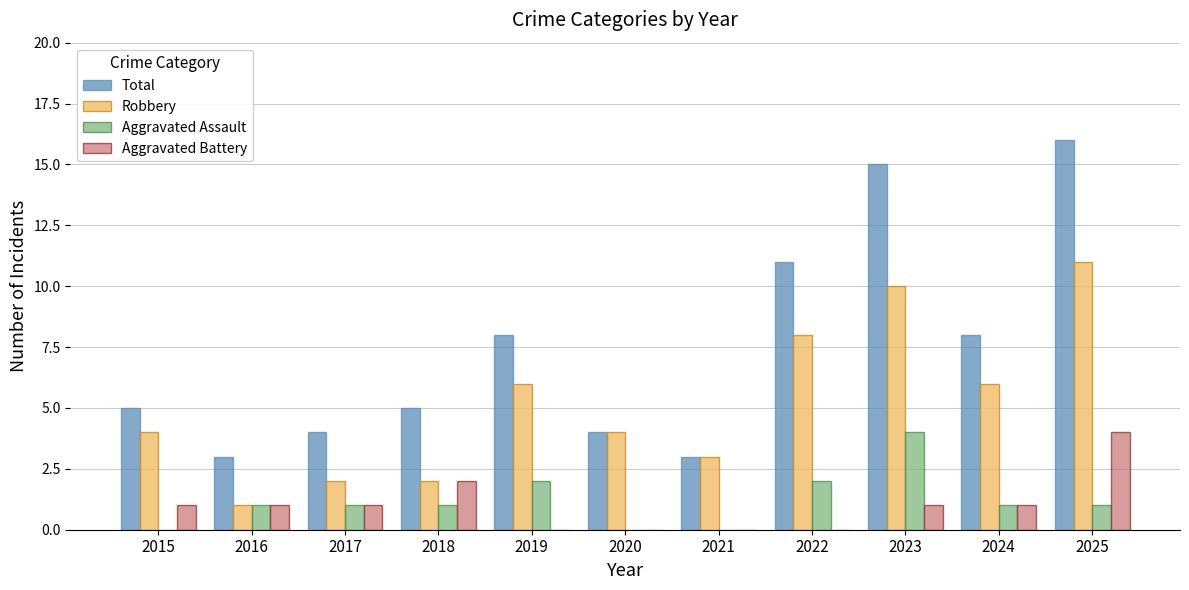

How many categories are shown in the chart?

11